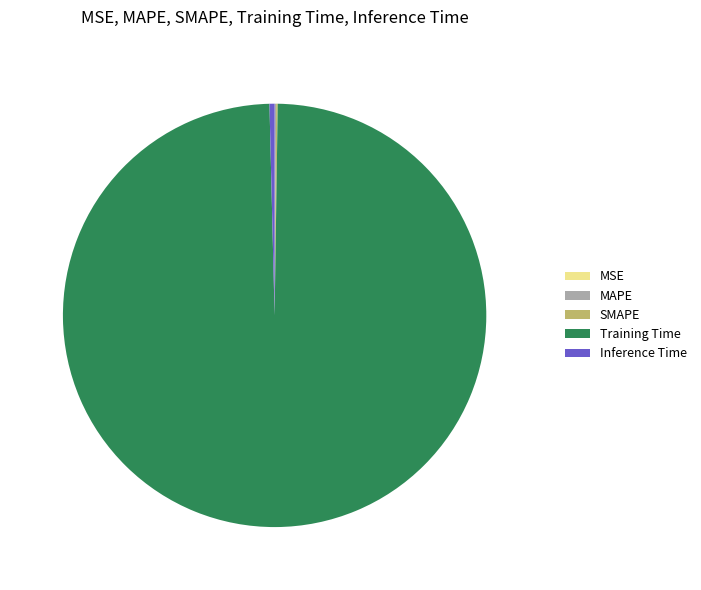

The Inference Time slice represents 6% of the pie. True or false?

False